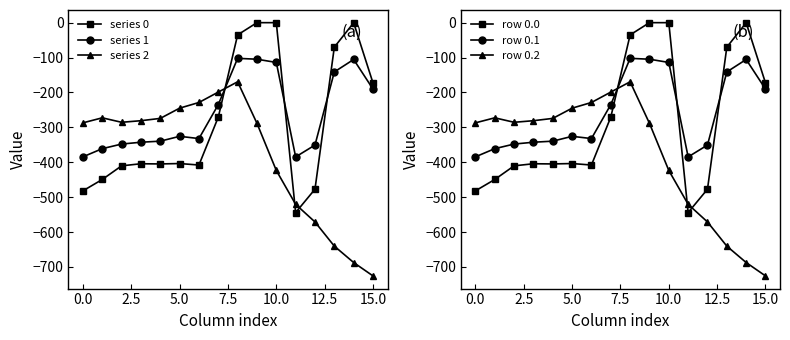

Does the chart have visible grid lines?

No